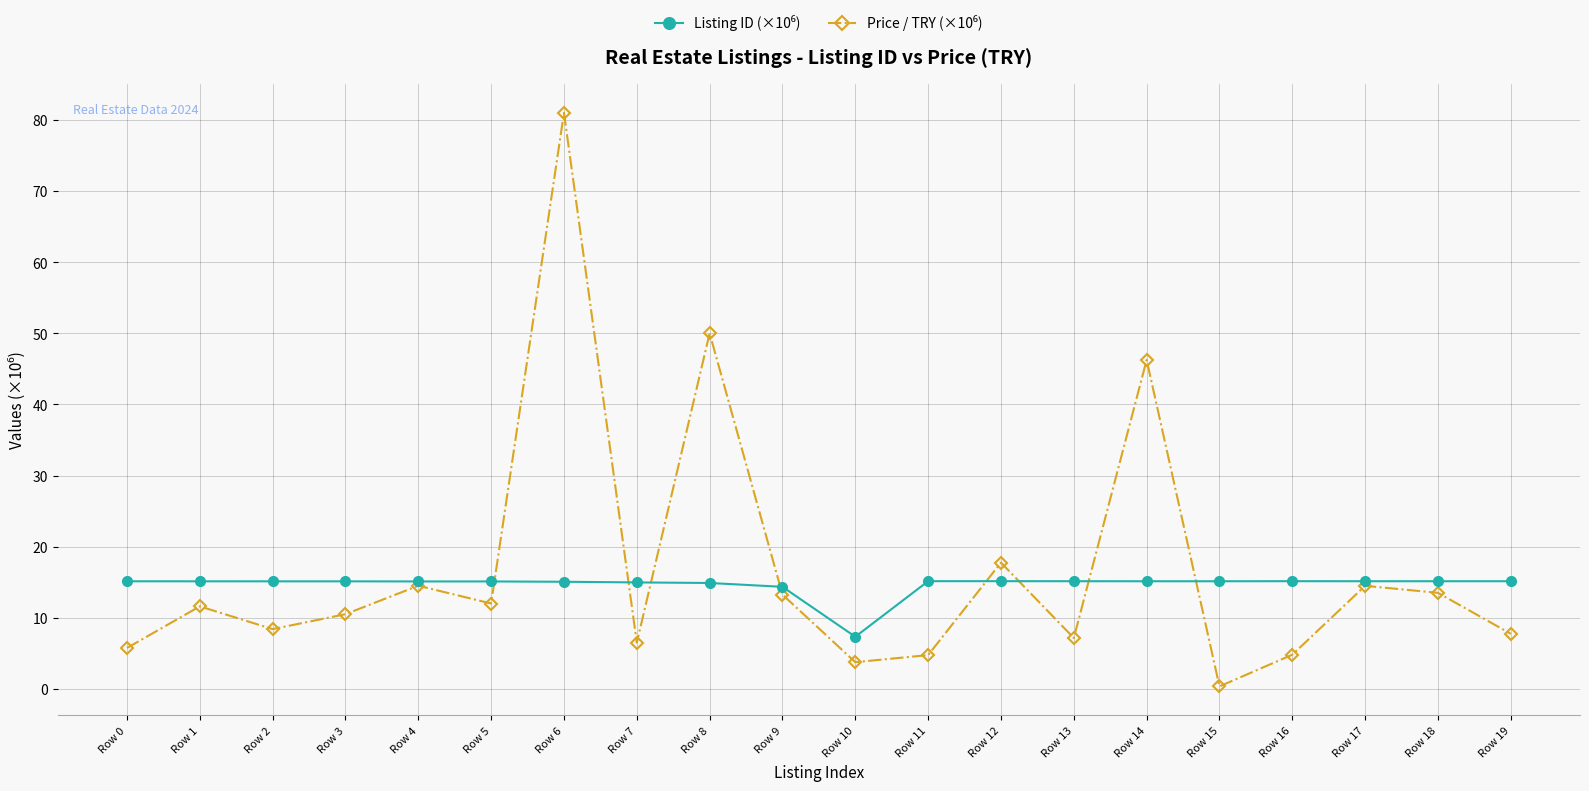

Which label corresponds to the largest value in the chart?

Row 6